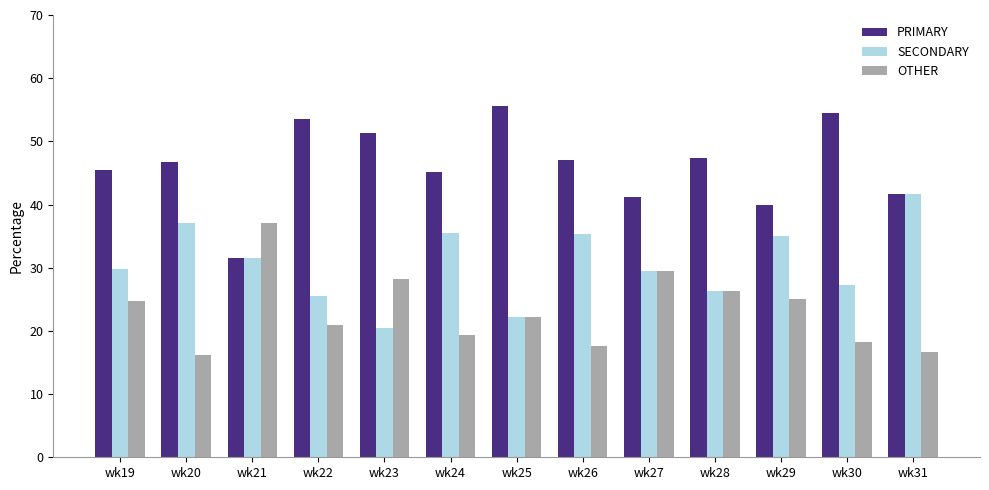

What is the difference between the second highest and minimum values in the PRIMARY series?

23.1